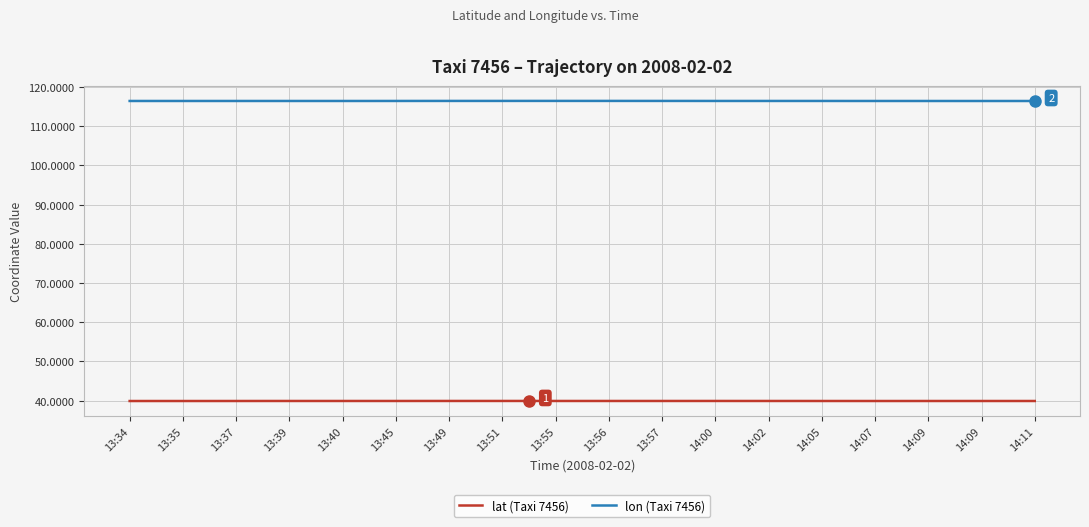

True or false: lat (Taxi 7456) and lon (Taxi 7456) cross at least once.

False